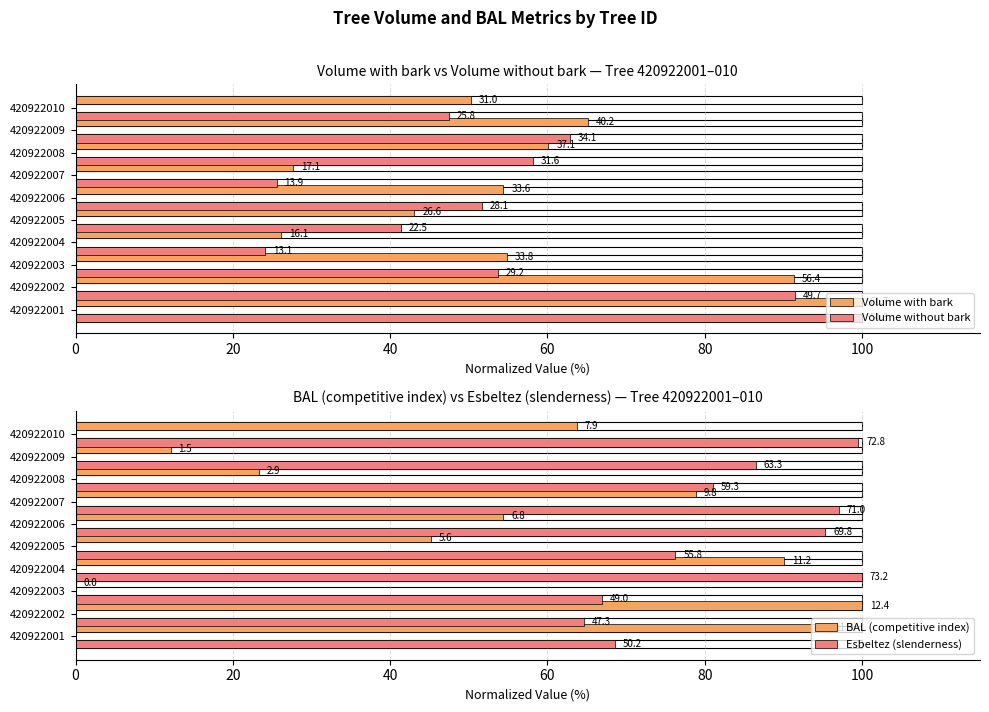

Which has a higher value, 420922005 or 420922006?

420922006